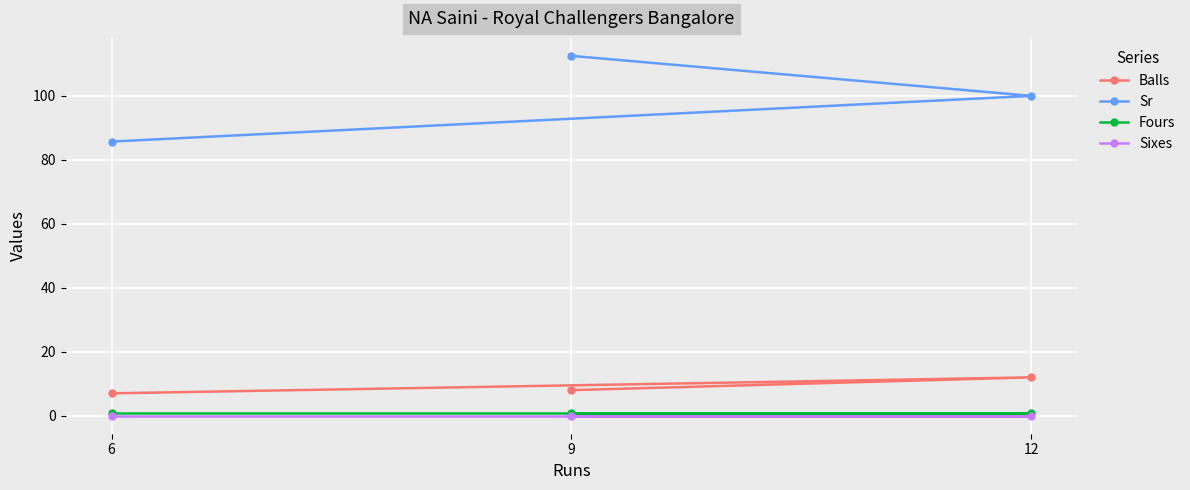

Rank the categories by Sr value from lowest to highest.

6, 12, 9